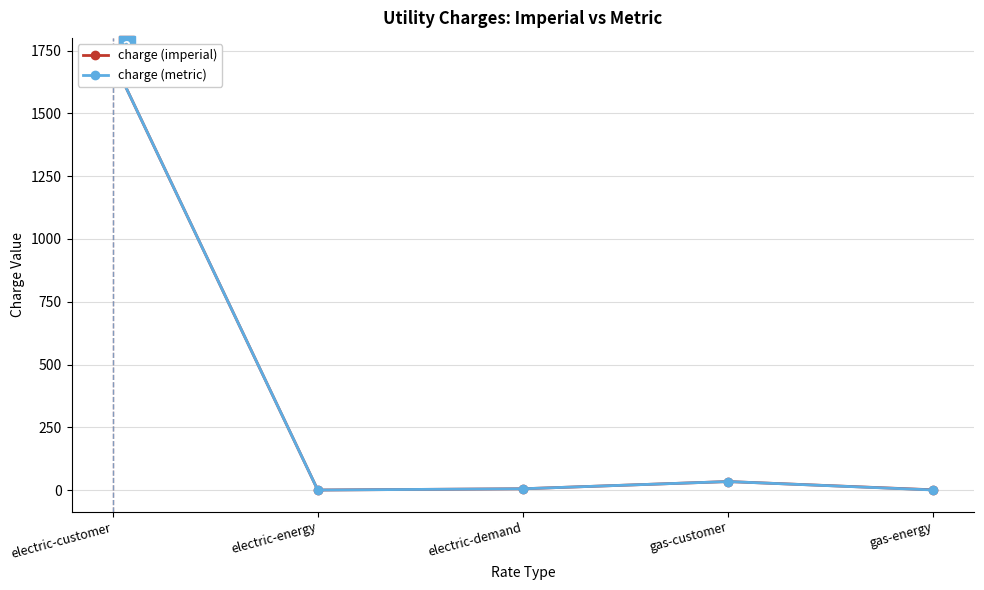

True or false: charge (imperial) and charge (metric) intersect in this chart.

False